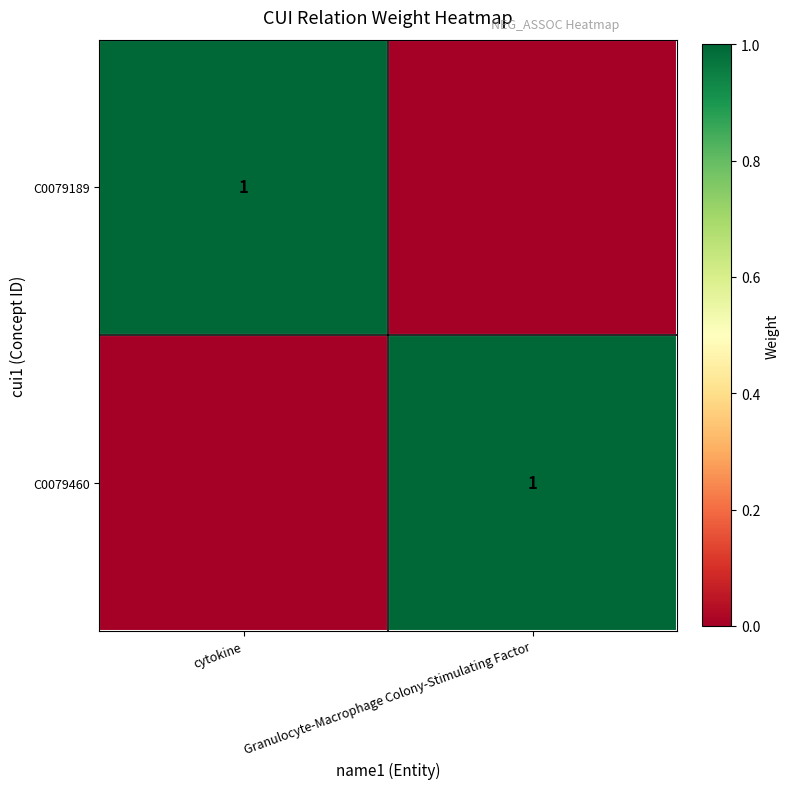

True or false: C0079460 has a value of 1 at Granulocyte-Macrophage Colony-Stimulating Factor.

True